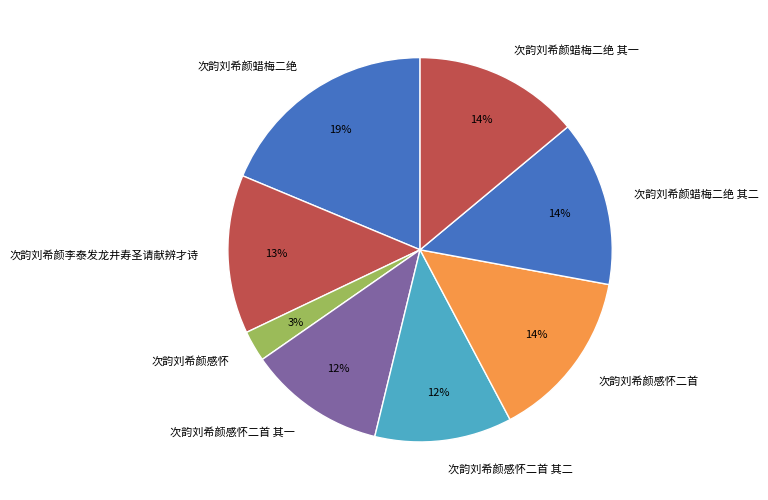

The 次韵刘希颜感怀二首 其二 slice represents 18% of the pie. True or false?

False